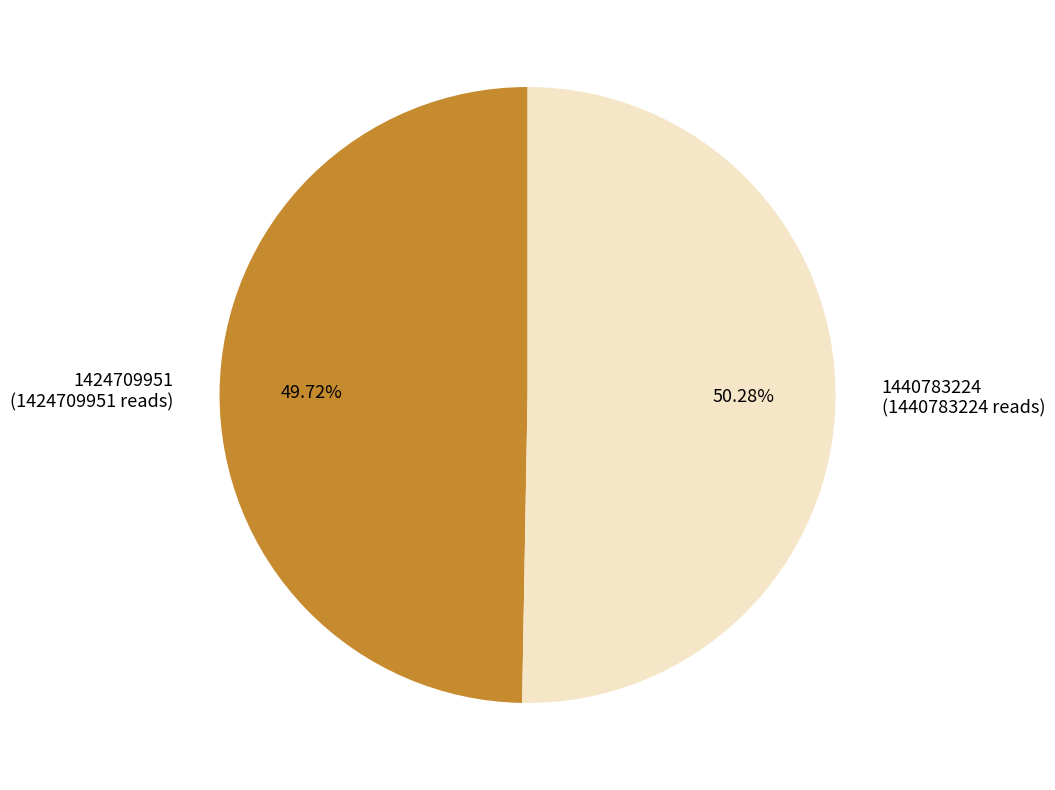

What percentage is the 1440783224 slice, to the nearest percent?

50%